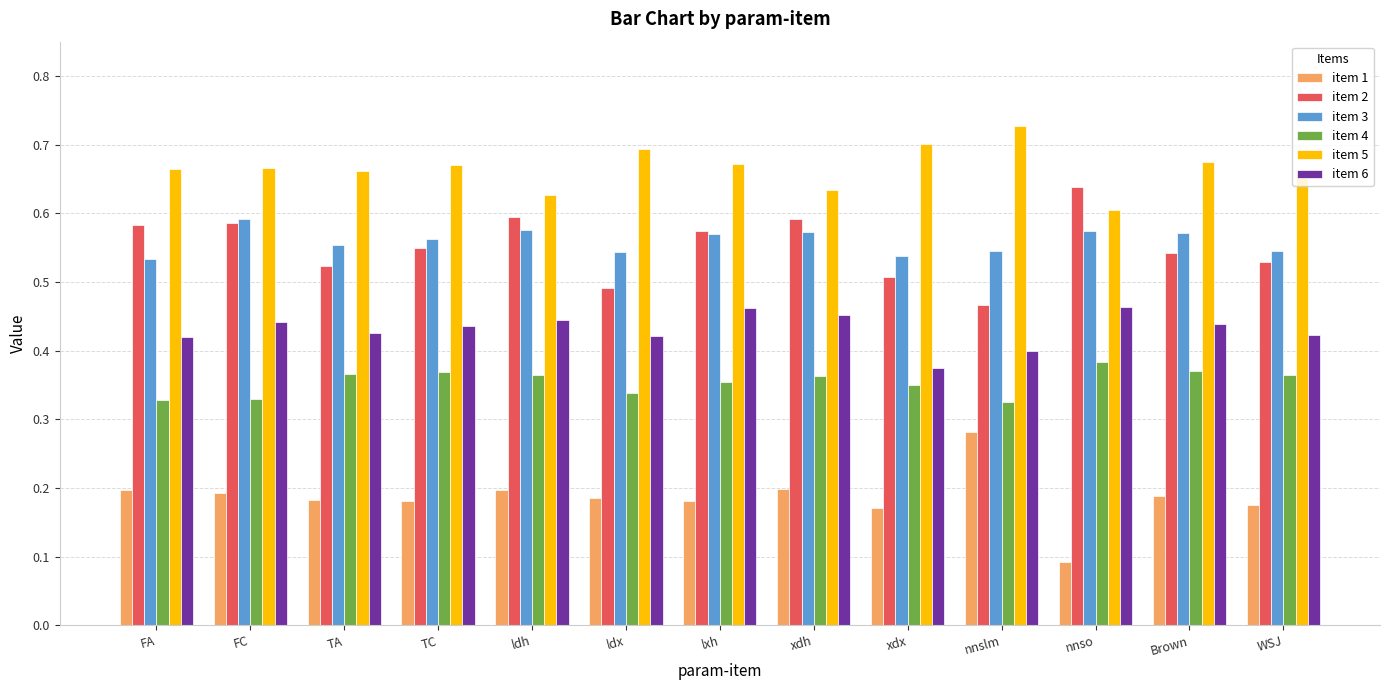

What is the minimum value for item 1?

0.1